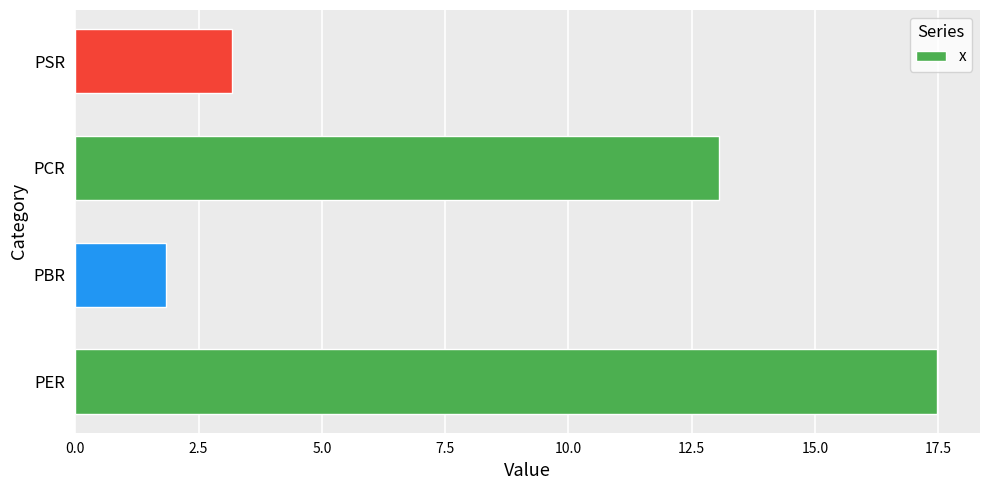

What is the change in value from PCR to PSR?

-9.9